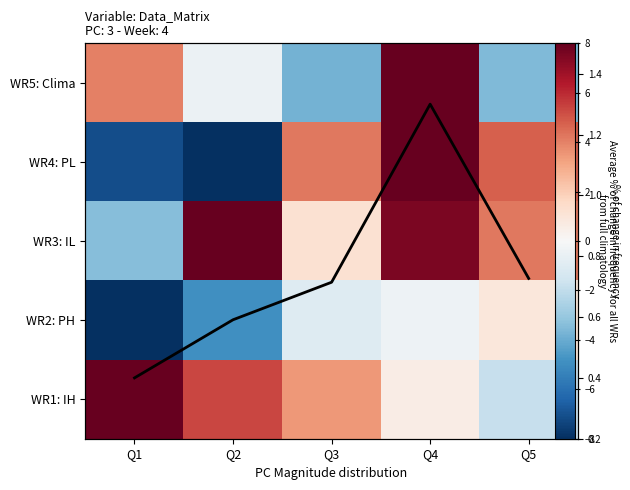

Is the value of WR3: IL at Q1 greater than the value of Average % change at Q1?

No